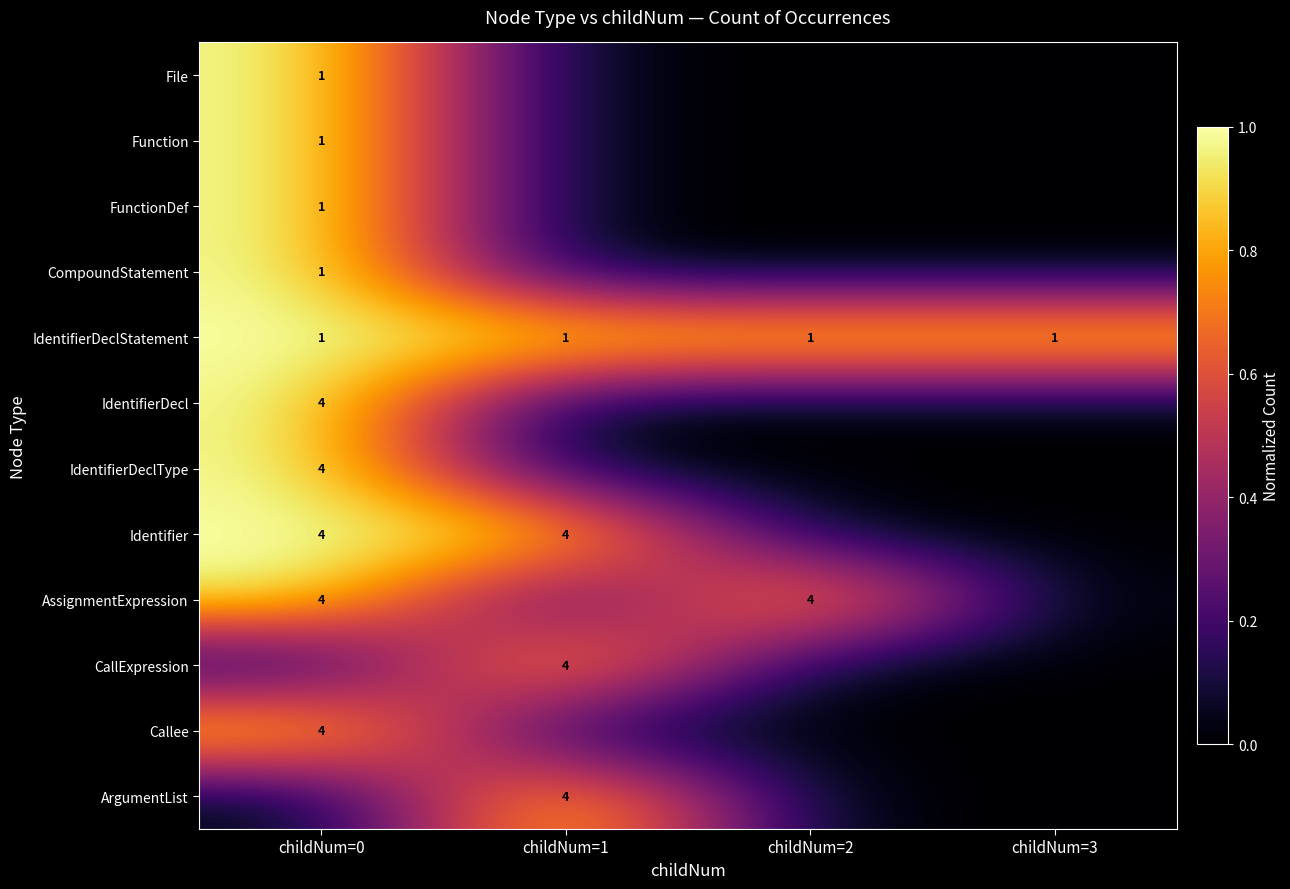

Is it true that IdentifierDeclStatement equals 0 at childNum=1?

False